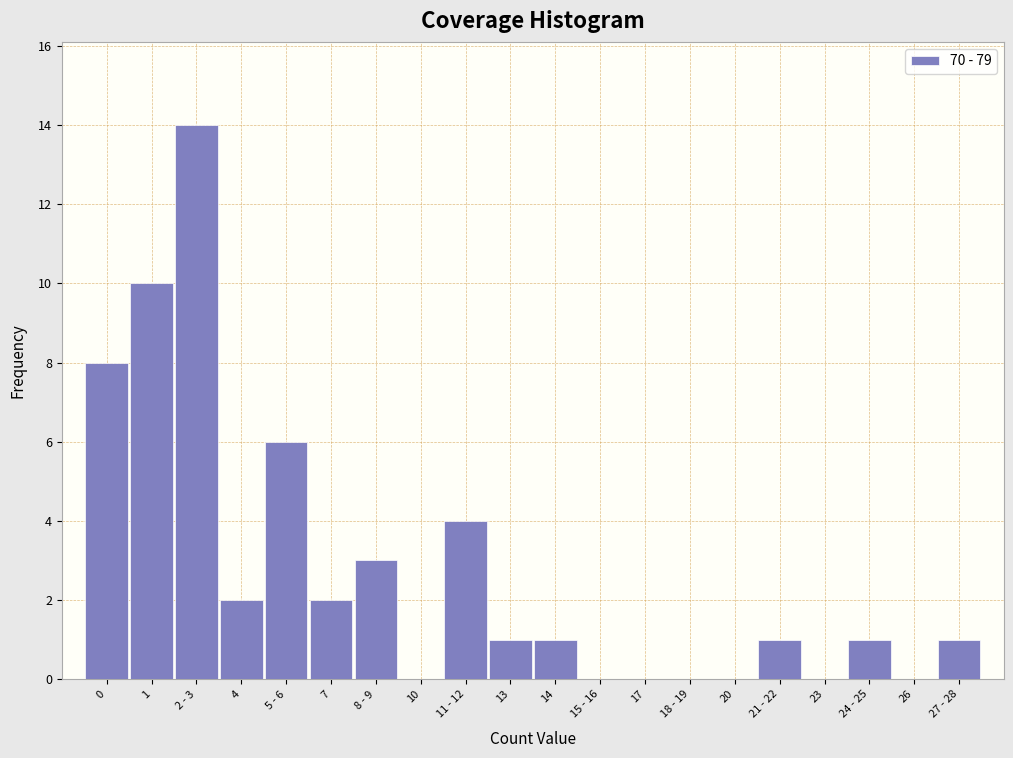

Reading left to right, what are all the values shown in this chart?

0=8	1=10	2 - 3=14	4=2	5 - 6=6	7=2	8 - 9=3	10=0	11 - 12=4	13=1	14=1	15 - 16=0	17=0	18 - 19=0	20=0	21 - 22=1	23=0	24 - 25=1	26=0	27 - 28=1